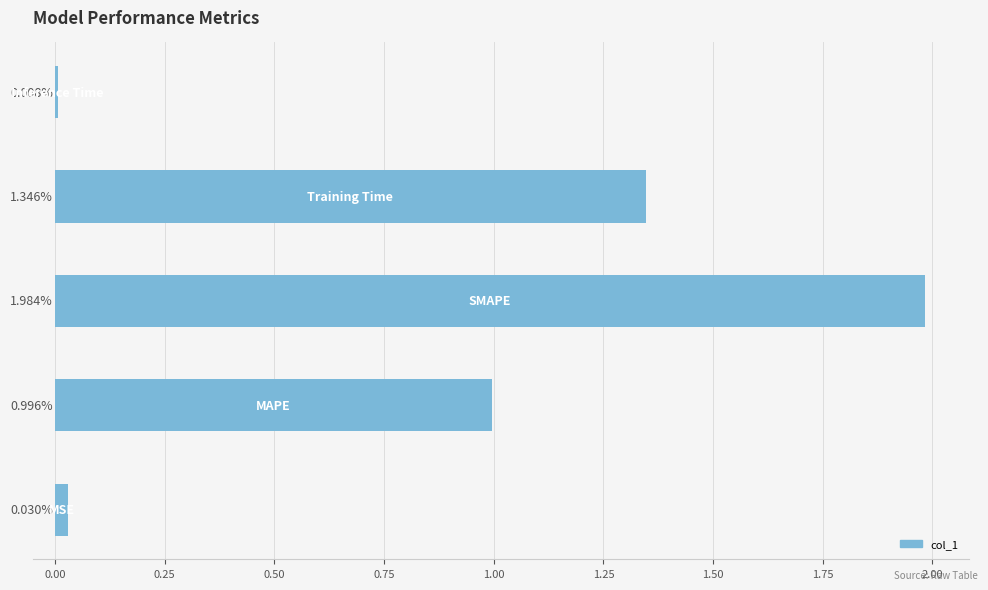

What is the average value?

0.9